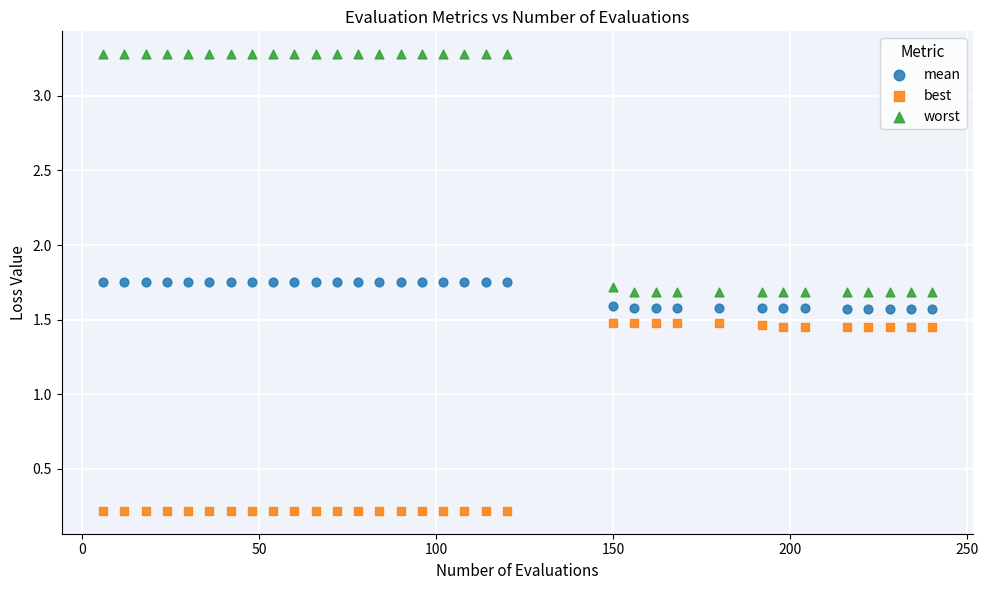

Across all data points, what is the range of Y values (max minus min)?

3.1